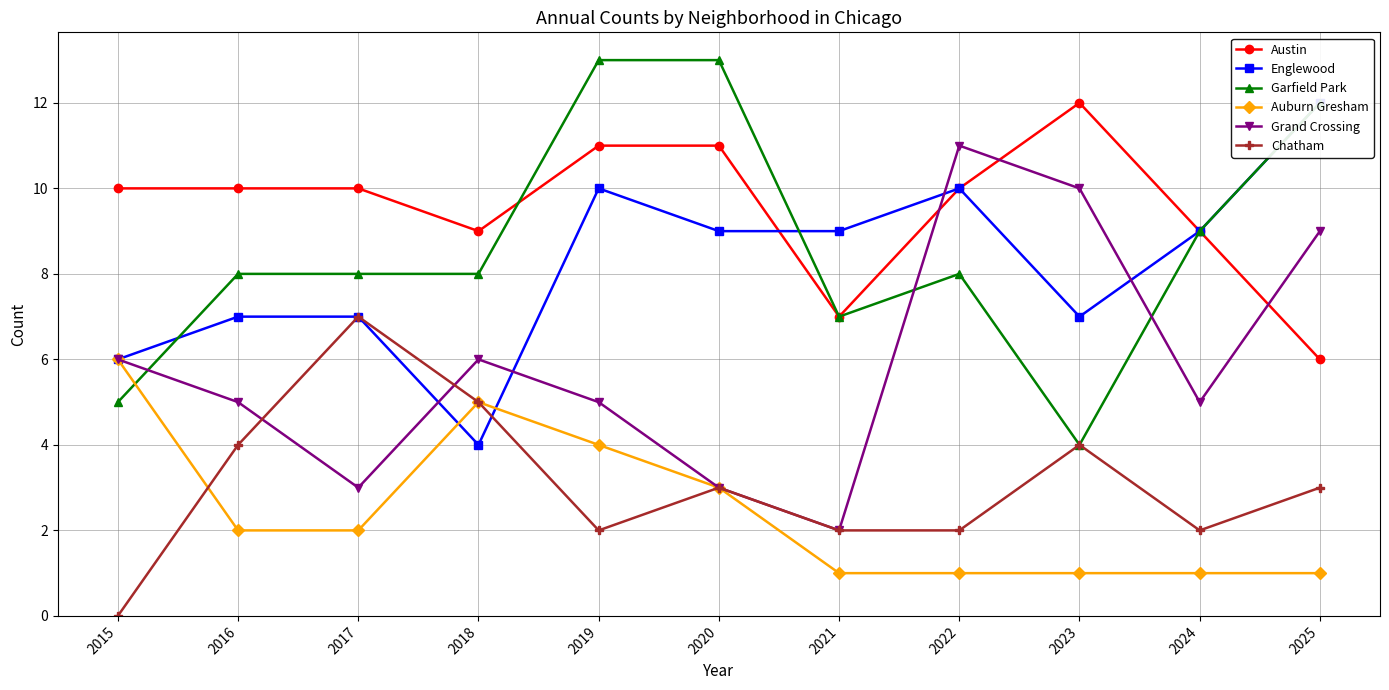

Which series has the largest total across all categories?

Austin